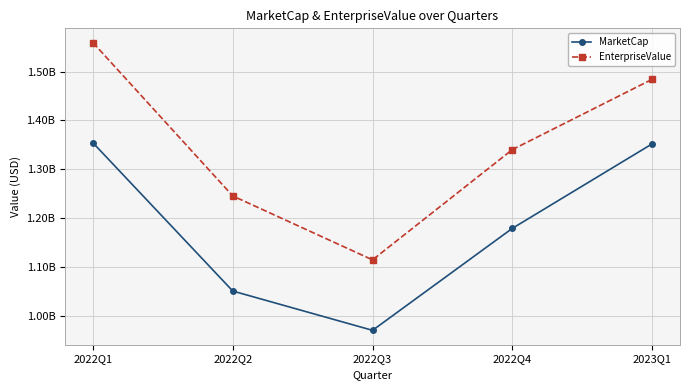

Does the chart have visible grid lines?

Yes